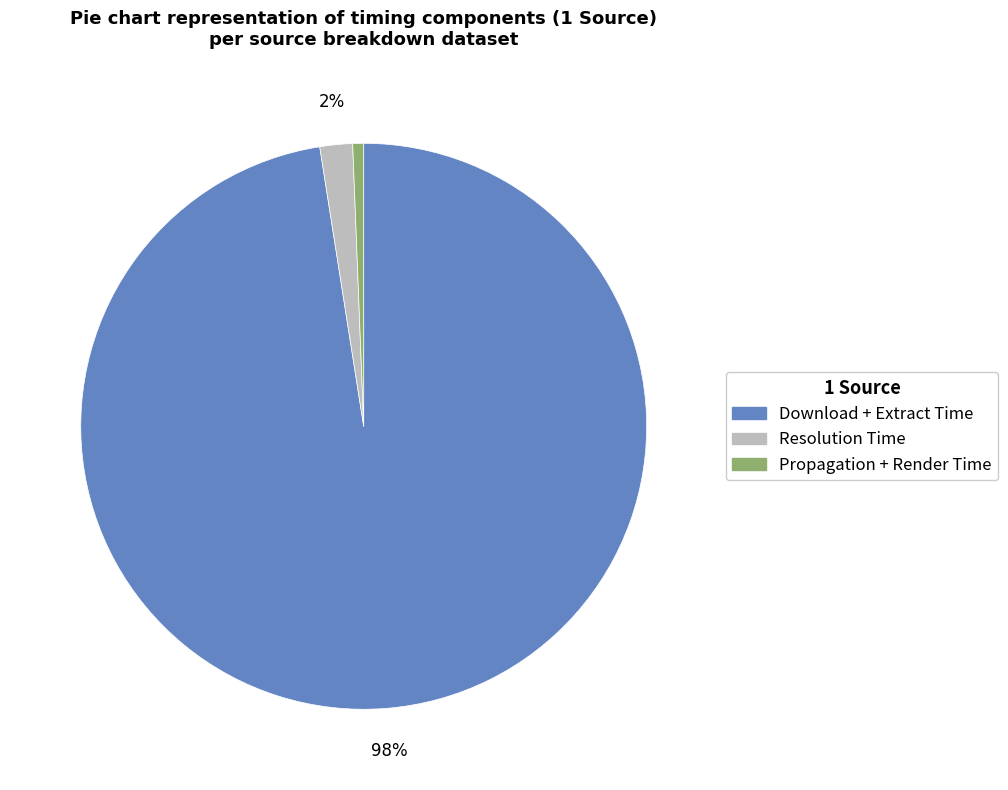

The Resolution Time slice represents 2% of the pie. True or false?

True